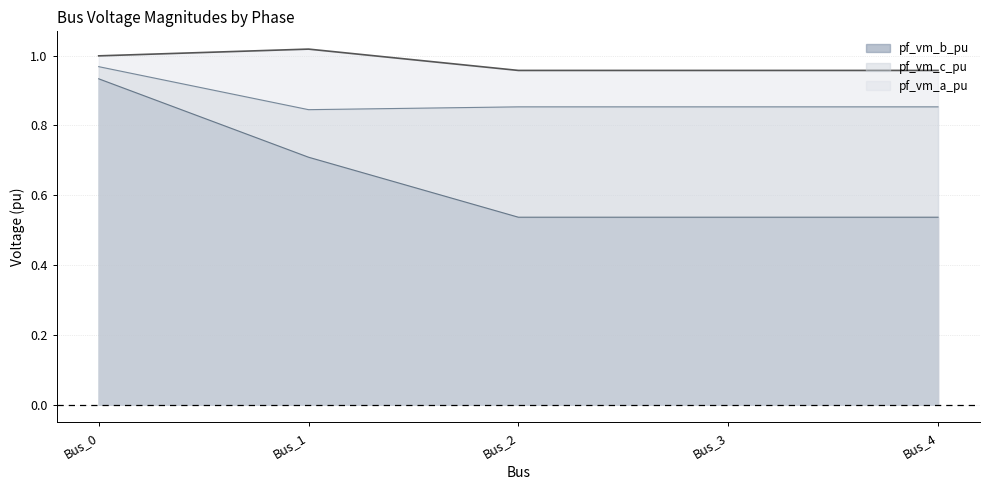

Between Bus_0 and Bus_3, which series saw the biggest shift?

pf_vm_b_pu